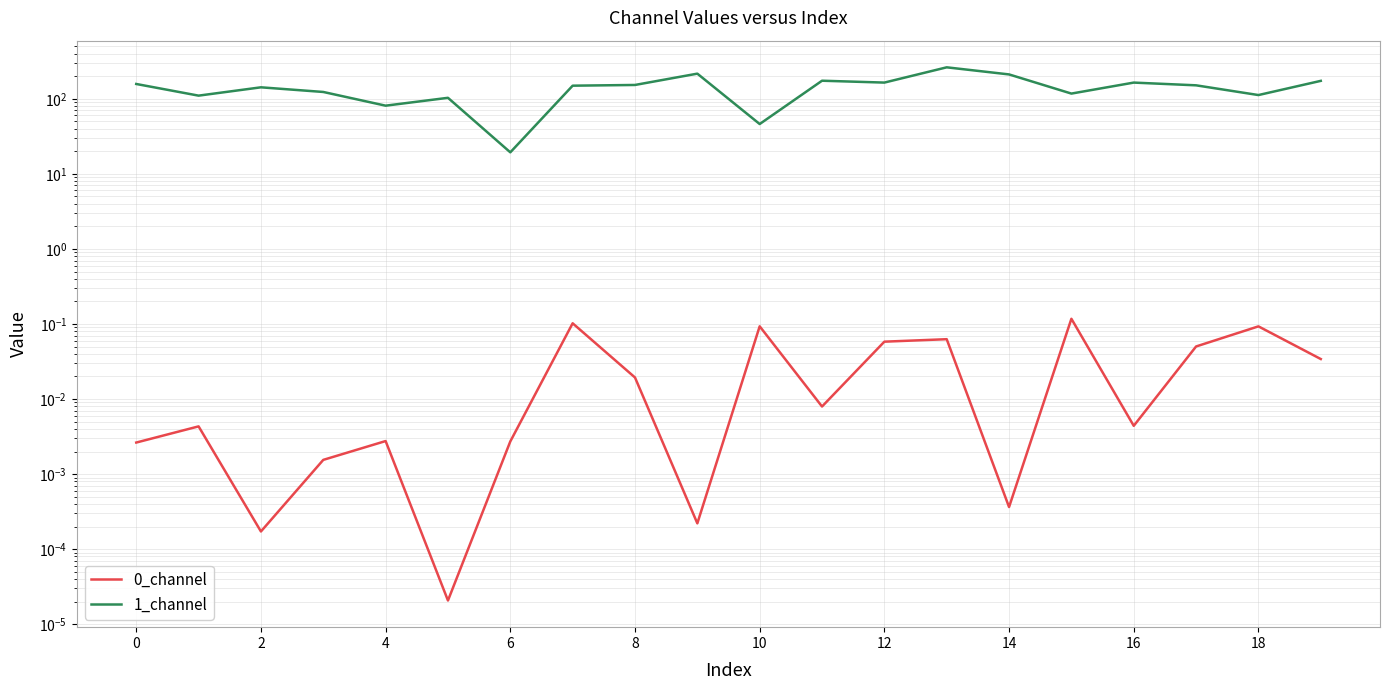

Rank the series by their maximum value, from lowest to highest.

0_channel, 1_channel